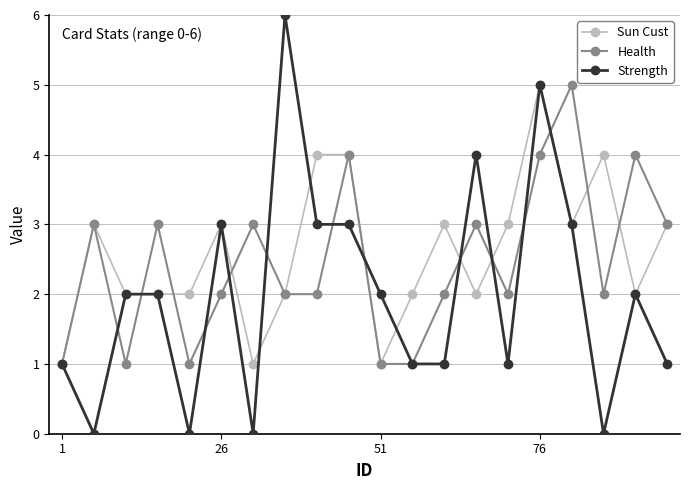

Which series has the largest range (max minus min)?

Strength